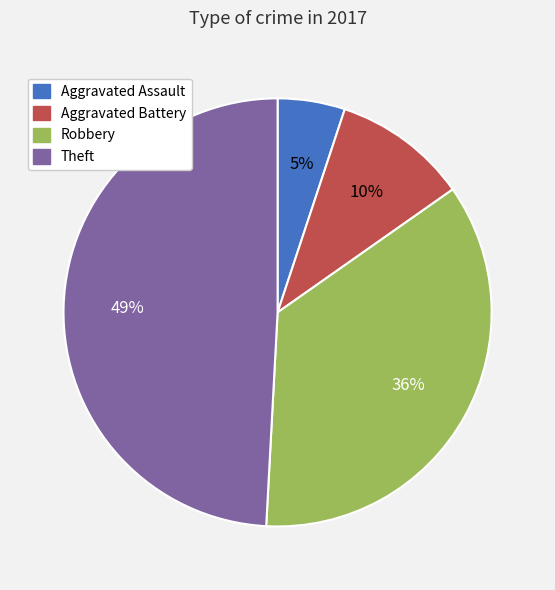

To the nearest percent, what is the average slice percentage?

25%